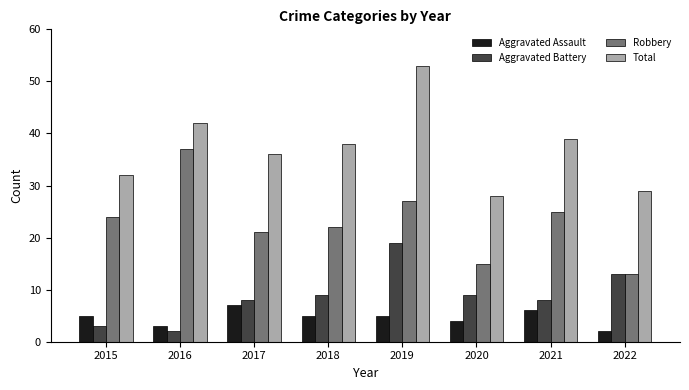

How many distinct data groups are displayed?

4